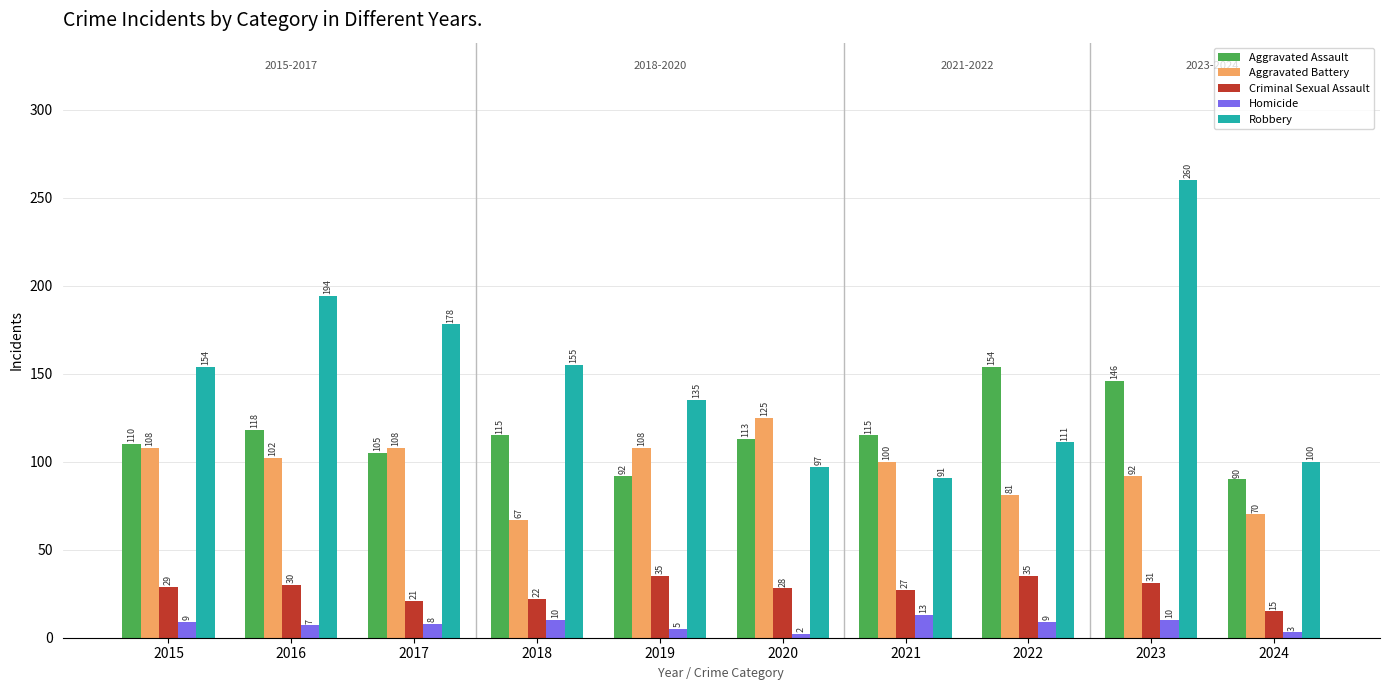

Reading left to right, extract all data points from this chart.

Aggravated Assault: 2015=110	2016=118	2017=105	2018=115	2019=92	2020=113	2021=115	2022=154	2023=146	2024=90
Aggravated Battery: 2015=108	2016=102	2017=108	2018=67	2019=108	2020=125	2021=100	2022=81	2023=92	2024=70
Criminal Sexual Assault: 2015=29	2016=30	2017=21	2018=22	2019=35	2020=28	2021=27	2022=35	2023=31	2024=15
Homicide: 2015=9	2016=7	2017=8	2018=10	2019=5	2020=2	2021=13	2022=9	2023=10	2024=3
Robbery: 2015=154	2016=194	2017=178	2018=155	2019=135	2020=97	2021=91	2022=111	2023=260	2024=100